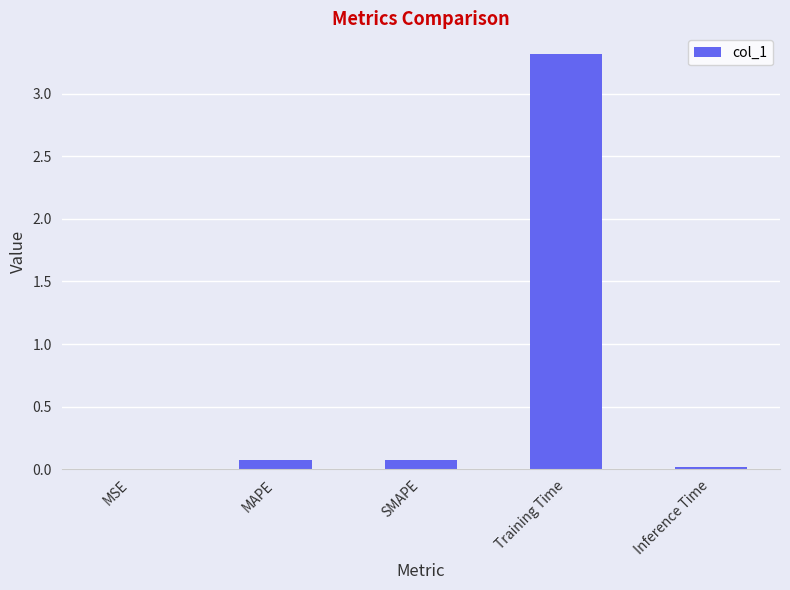

Is it true that the value at Training Time is 5.6?

False